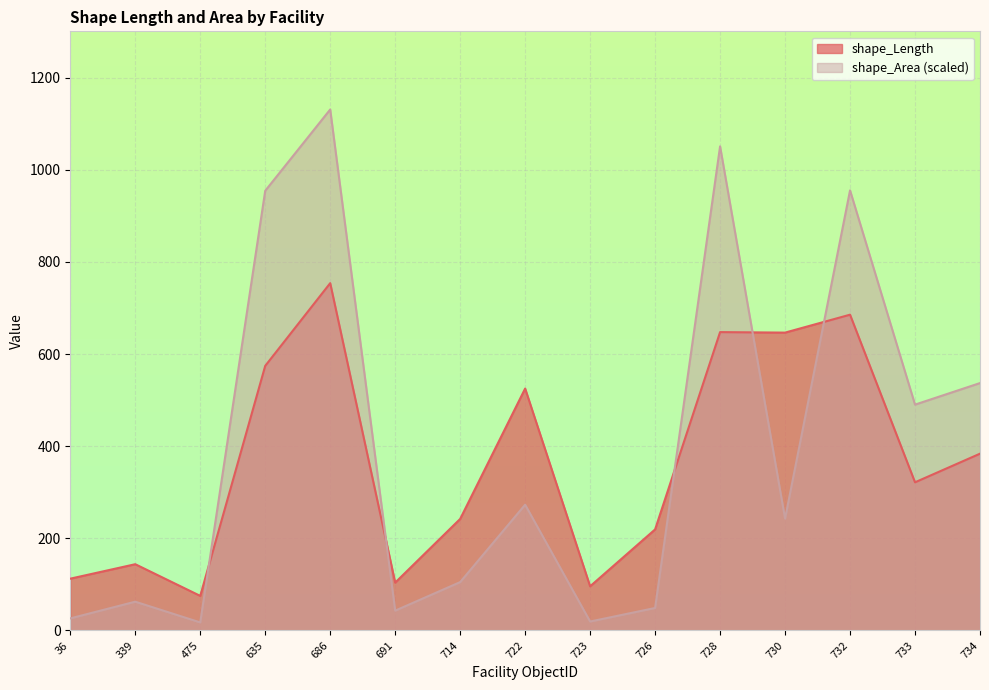

List the labels in order of shape_Length value, largest first.

686, 732, 728, 730, 635, 722, 734, 733, 714, 726, 339, 36, 691, 723, 475